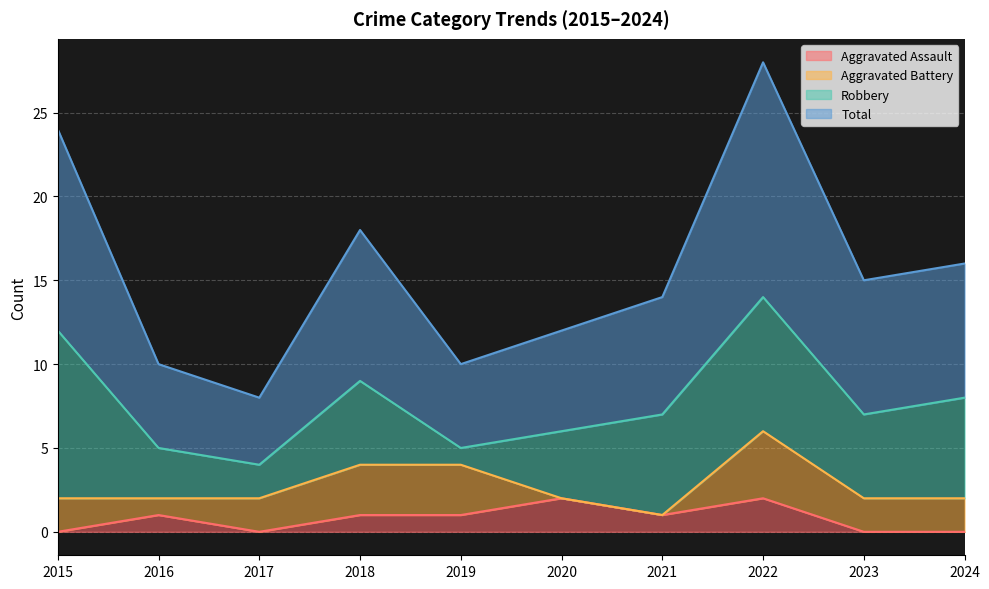

What is the sum of the Aggravated Assault values at 2021 and 2015?

1